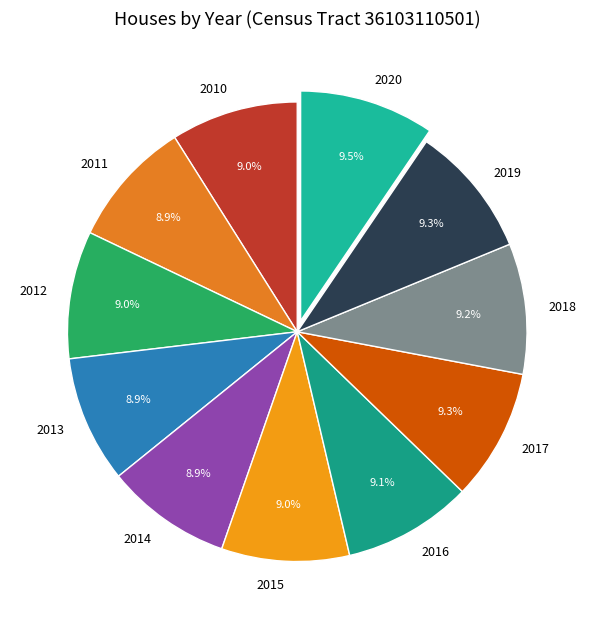

True or false: 2019 accounts for 14% of the total.

False